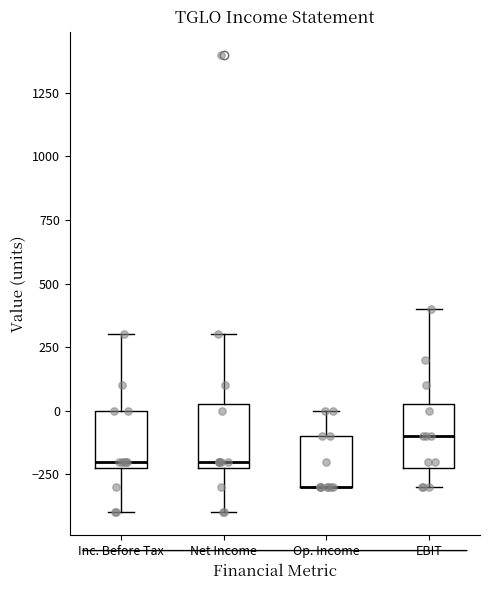

Reading left to right, transcribe this box plot: for each box, give where its median line is, the range the box spans, and where its two whiskers end, as read against the y-axis. The values are not printed on the chart, so give them approximately, as read against the axis.

Inc. Before Tax: median -200 (just above the box's lower edge), box -200 to 0, whiskers -400 to 300
Net Income: median -200 (just above the box's lower edge), box -200 to 50, whiskers -400 to 300
Op. Income: median -300 (drawn on the box's lower edge), box -300 to -100, whiskers -300 to 0
EBIT: median -100, box -200 to 50, whiskers -300 to 400